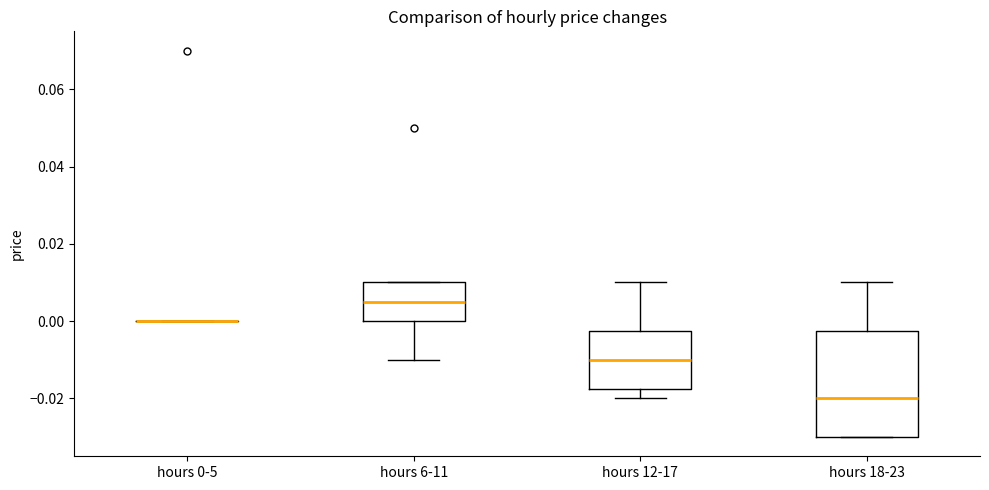

Reading left to right, read every box against the y-axis: the position of its median line, the range the box covers, and the ends of its whiskers. The values are not printed on the chart, so give them approximately, as read against the axis.

hours 0-5: box collapsed to a line at 0.000, whiskers 0.000 to 0.000
hours 6-11: median 0.006, box 0.000 to 0.010, whiskers -0.010 to 0.010
hours 12-17: median -0.010, box -0.018 to -0.002, whiskers -0.020 to 0.010
hours 18-23: median -0.020, box -0.030 to -0.002, whiskers -0.030 to 0.010